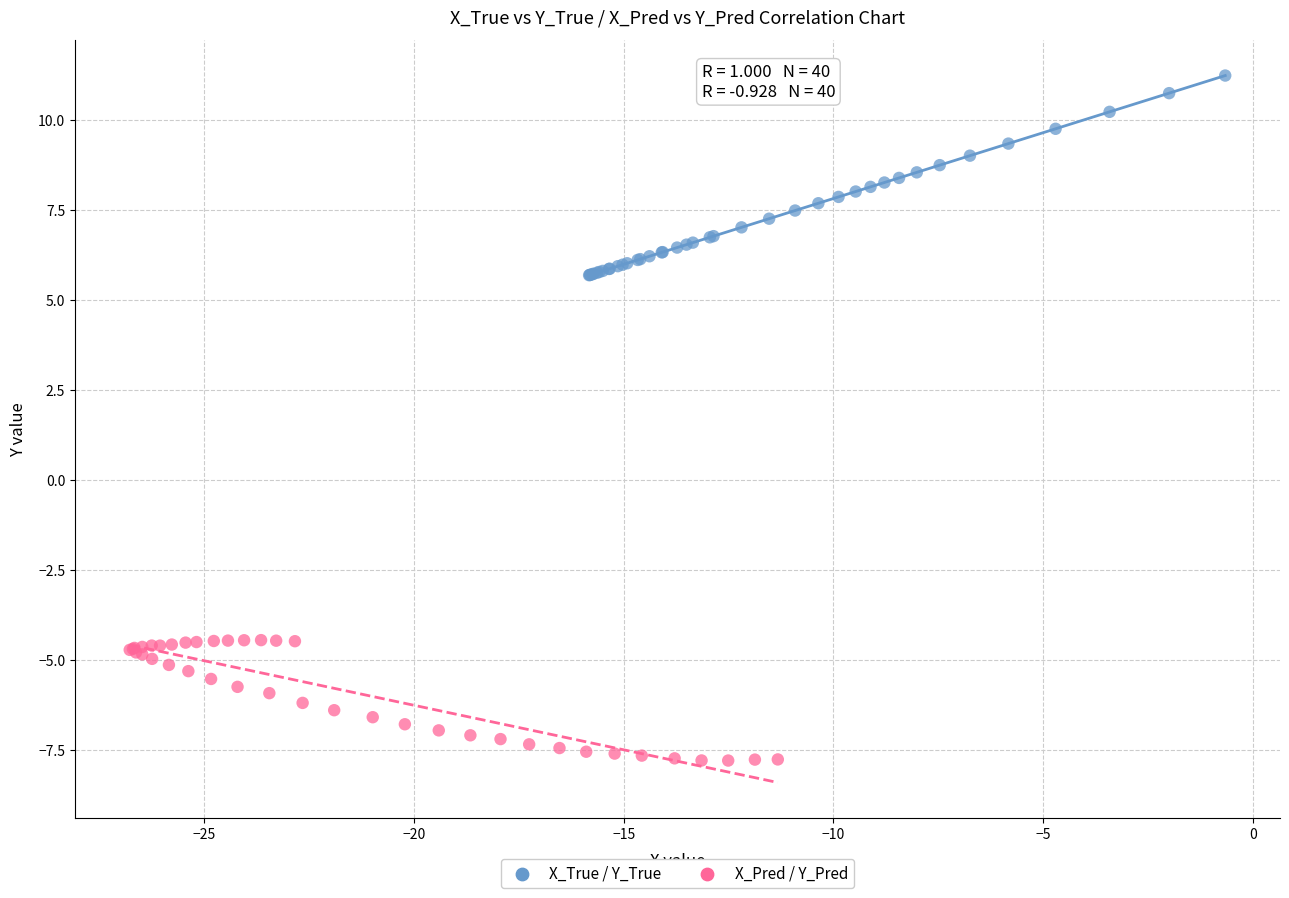

What are all the series names shown in the legend?

X_True / Y_True, X_Pred / Y_Pred